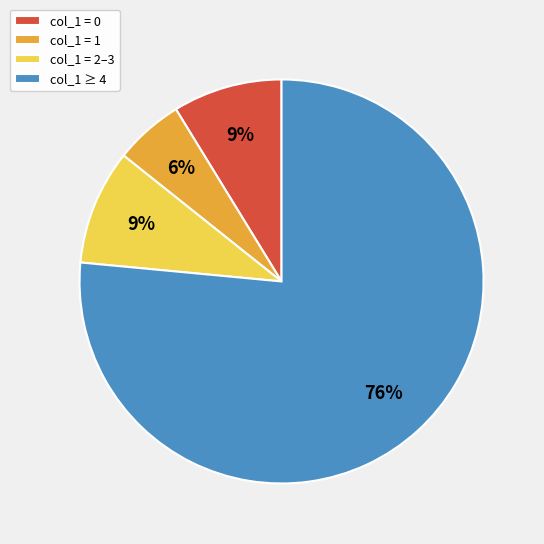

To the nearest percent, what is the difference between the col_1 = 1 and col_1 = 0 slice percentages?

3%